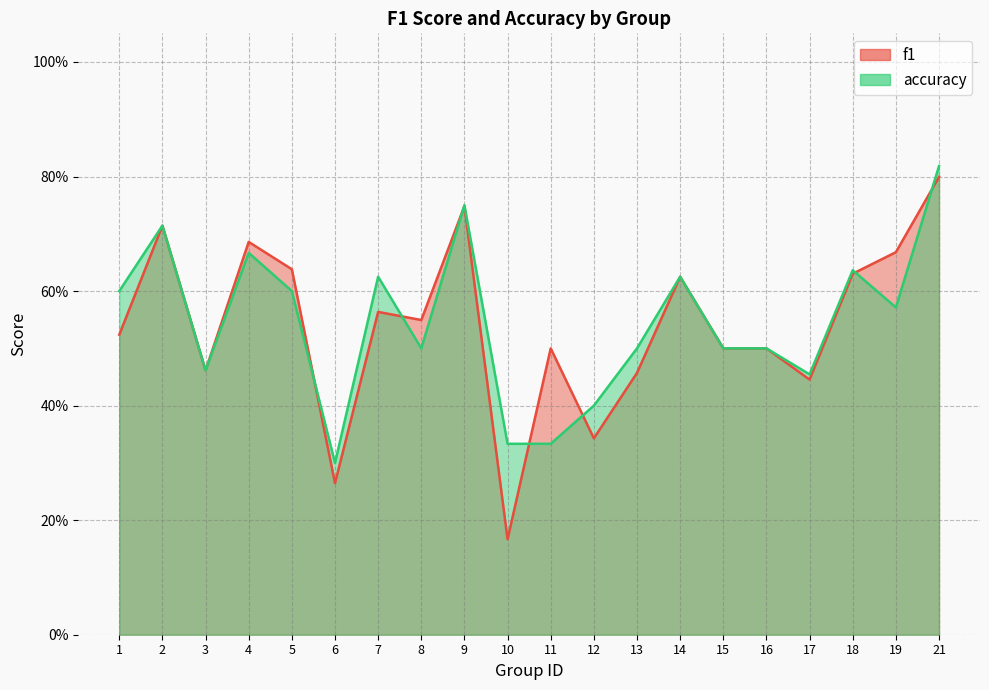

In f1, how many points are higher than both neighbors (excluding endpoints)?

6